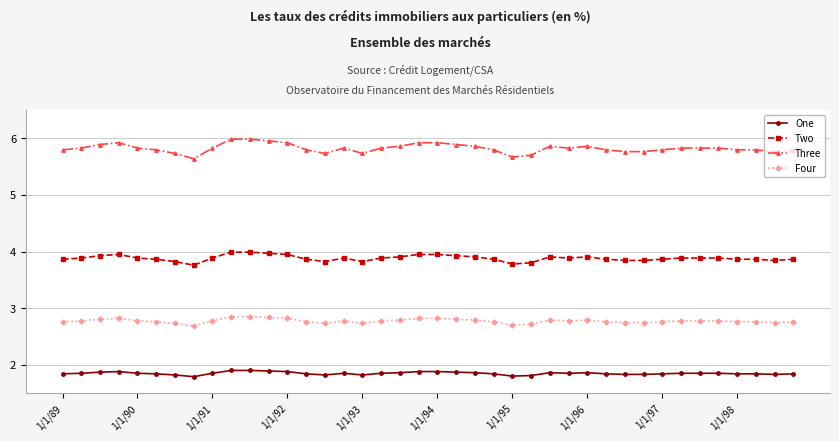

True or false: One and Four cross at least once.

False